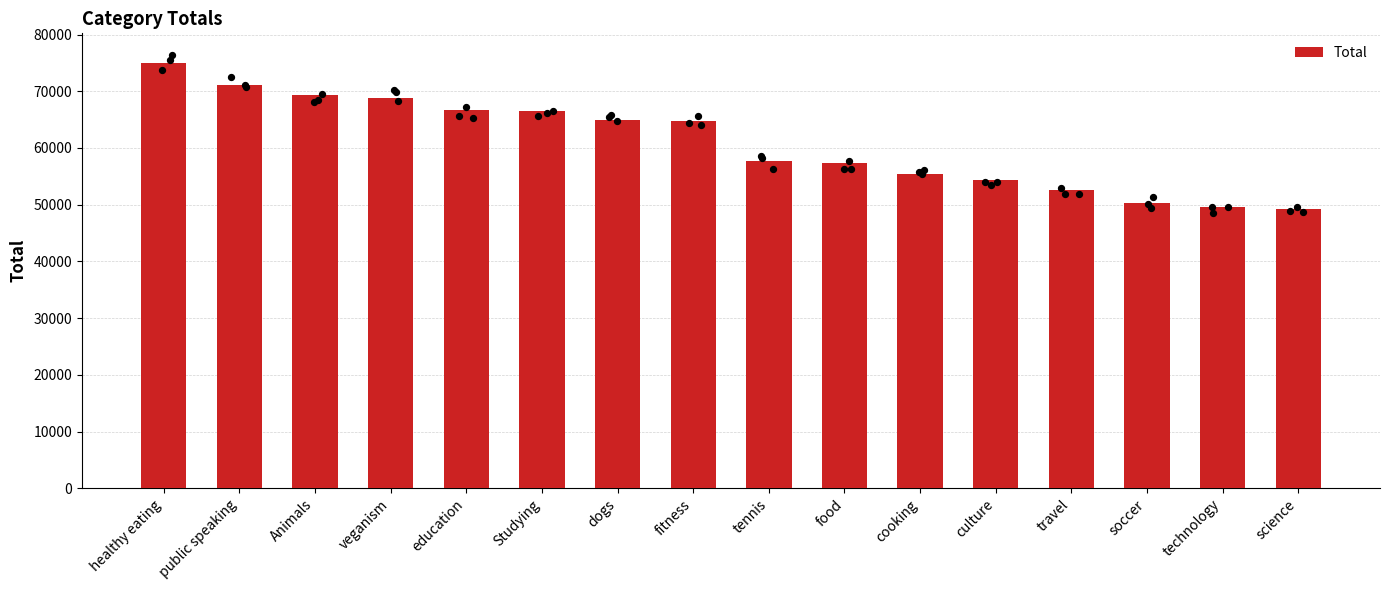

Which has a higher value, fitness or dogs?

dogs